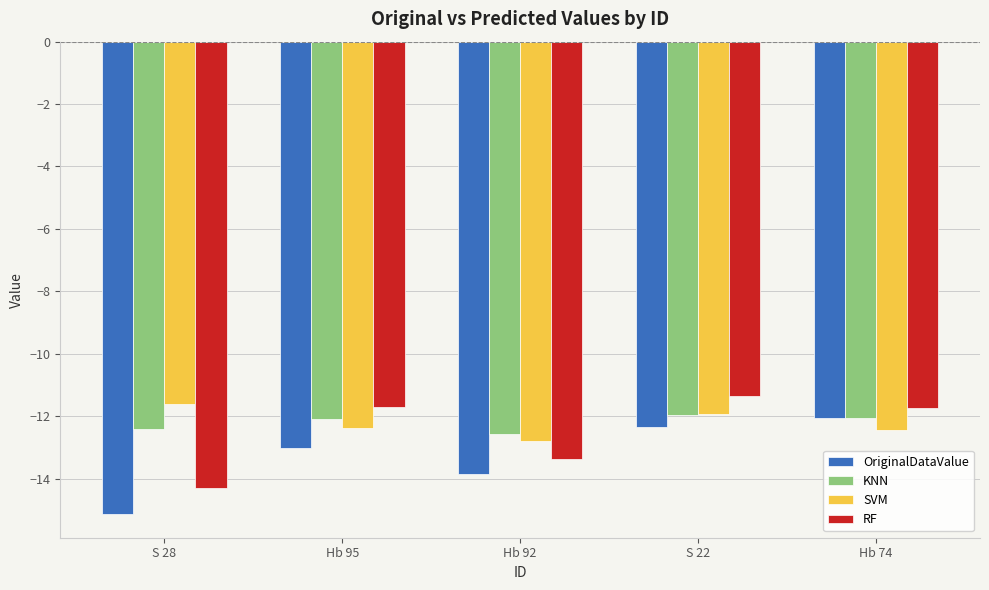

What is the sum of all KNN values?

-61.1